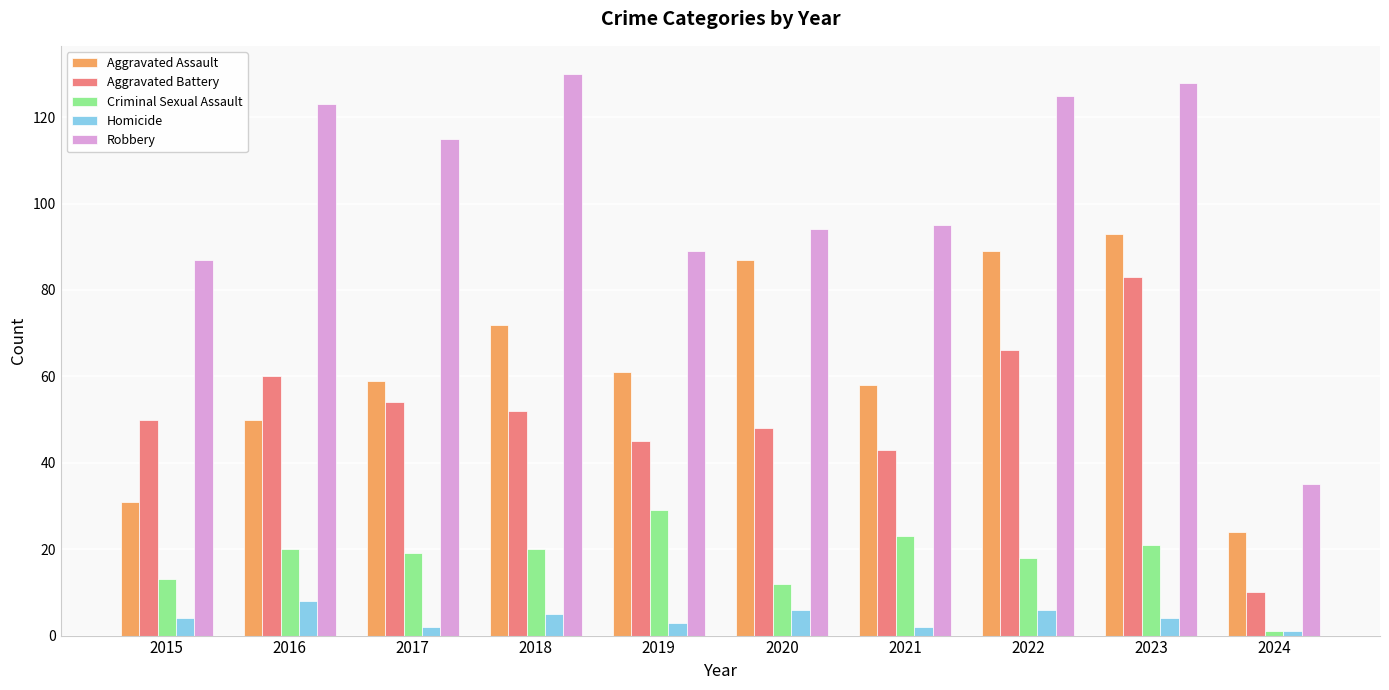

What is the approximate value of Aggravated Battery at 2018, to the nearest 5?

50